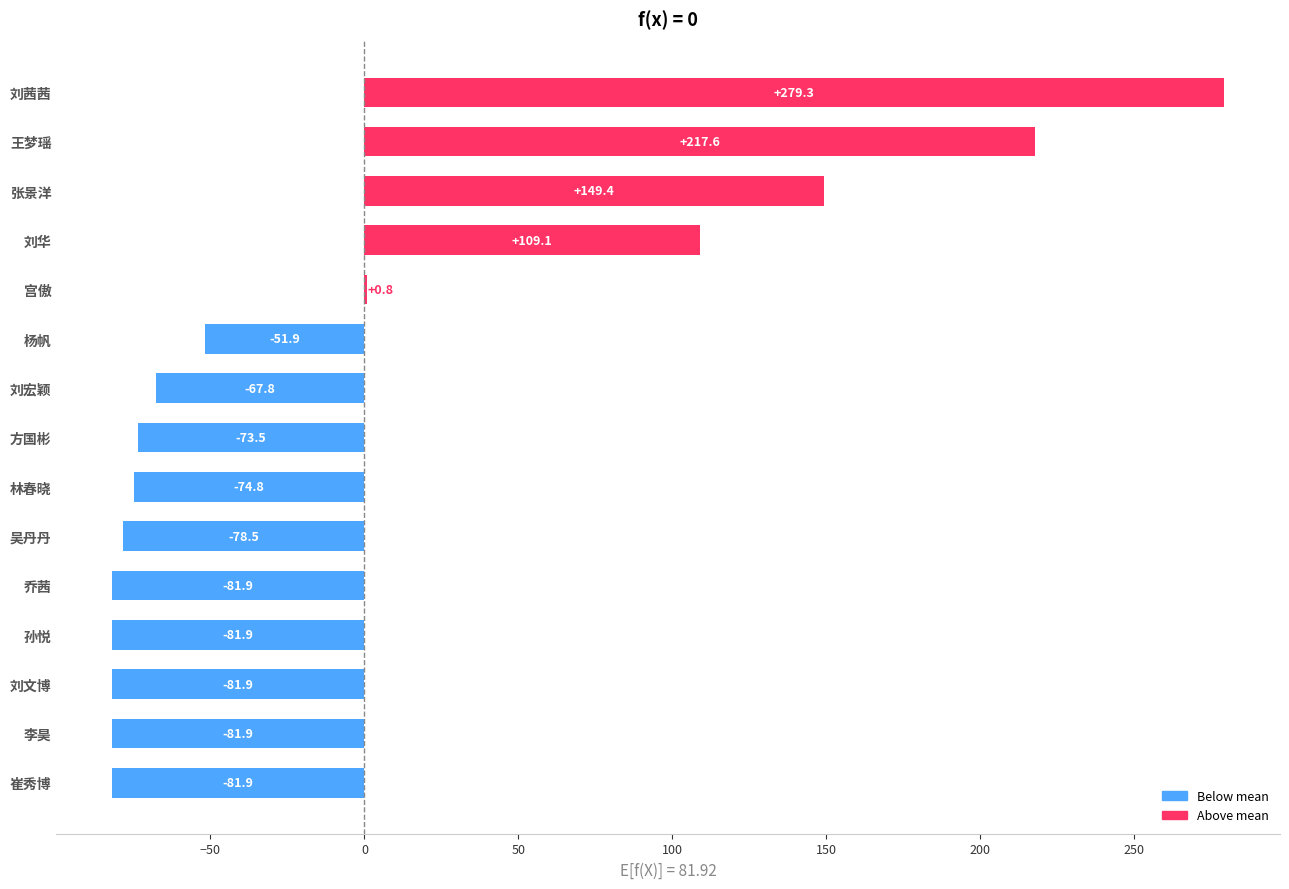

At which label is the value closest to 98?

刘华